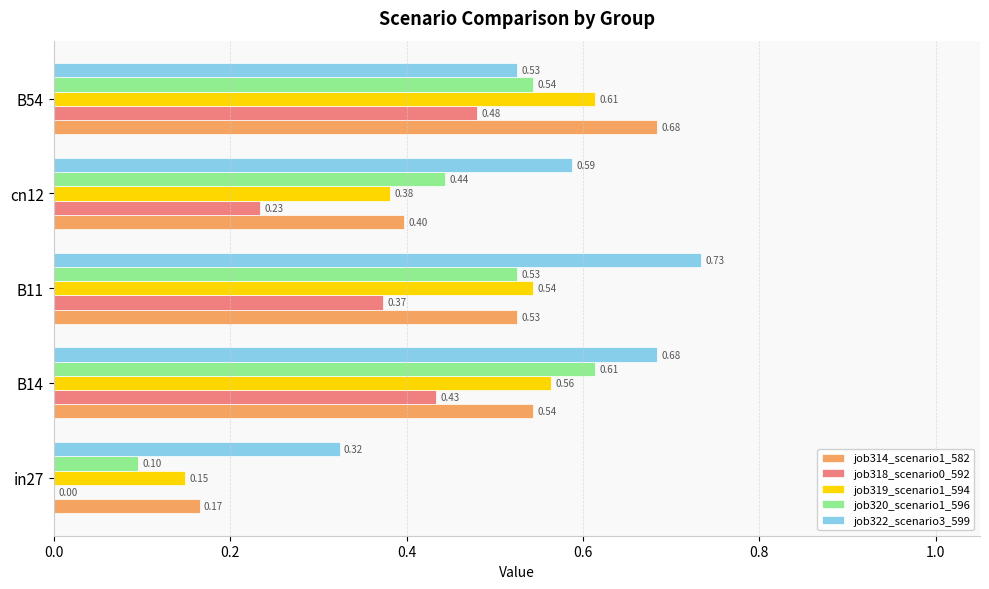

Between in27 and cn12, which series saw the biggest shift?

job320_scenario1_596